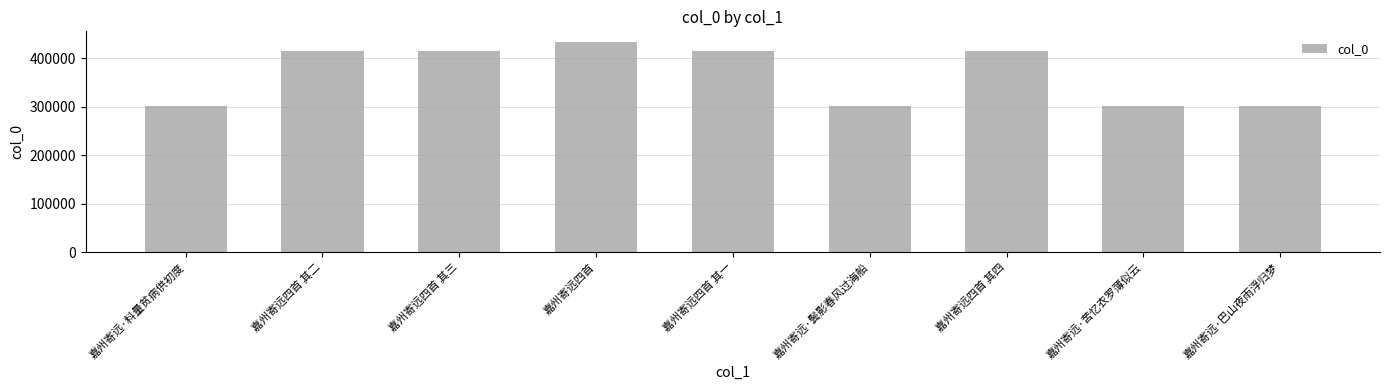

What is the label of the 1st bar from the right?

嘉州寄远·巴山夜雨浮归梦